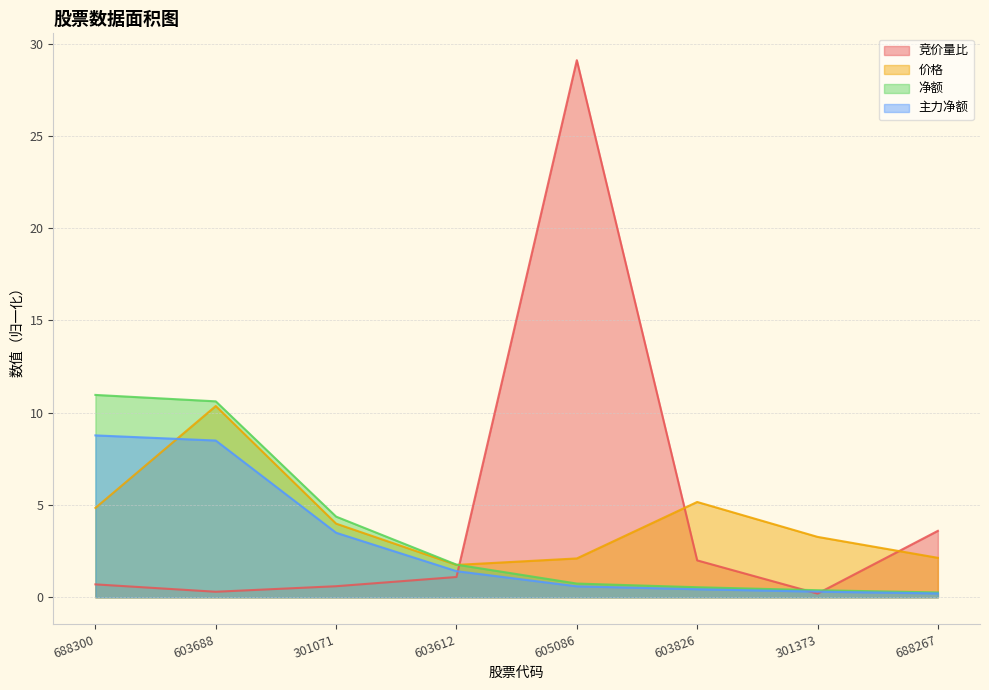

Rank the series by their average value, from lowest to highest.

主力净额, 净额, 价格, 竞价量比